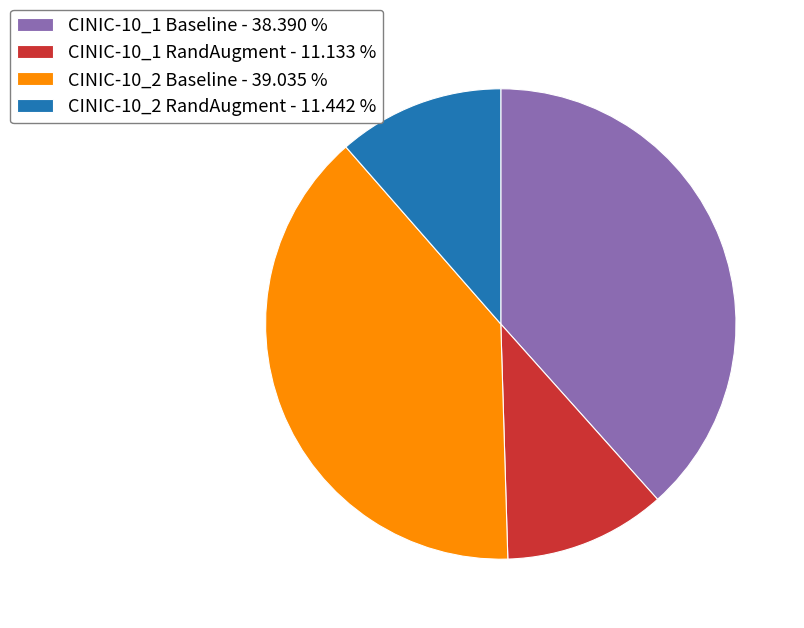

Approximately how many times larger is the value at CINIC-10_2 Baseline - 39.035 % compared to CINIC-10_1 RandAugment - 11.133 %?

3.5